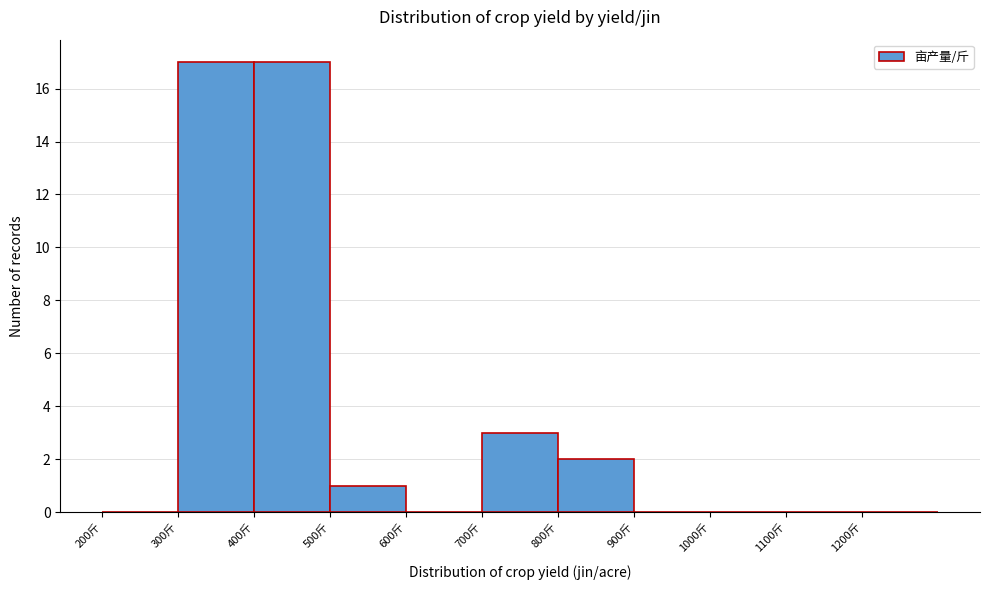

Reading left to right, list every bar in this chart as the range it spans on the x-axis followed by its height. The values are not printed on the chart, so give them approximately, as read against the axis.

200 to 300: 0
300 to 400: 17
400 to 500: 17
500 to 600: 1
600 to 700: 0
700 to 800: 3
800 to 900: 2
900 to 1000: 0
1000 to 1100: 0
1100 to 1200: 0
1200 to 1300: 0